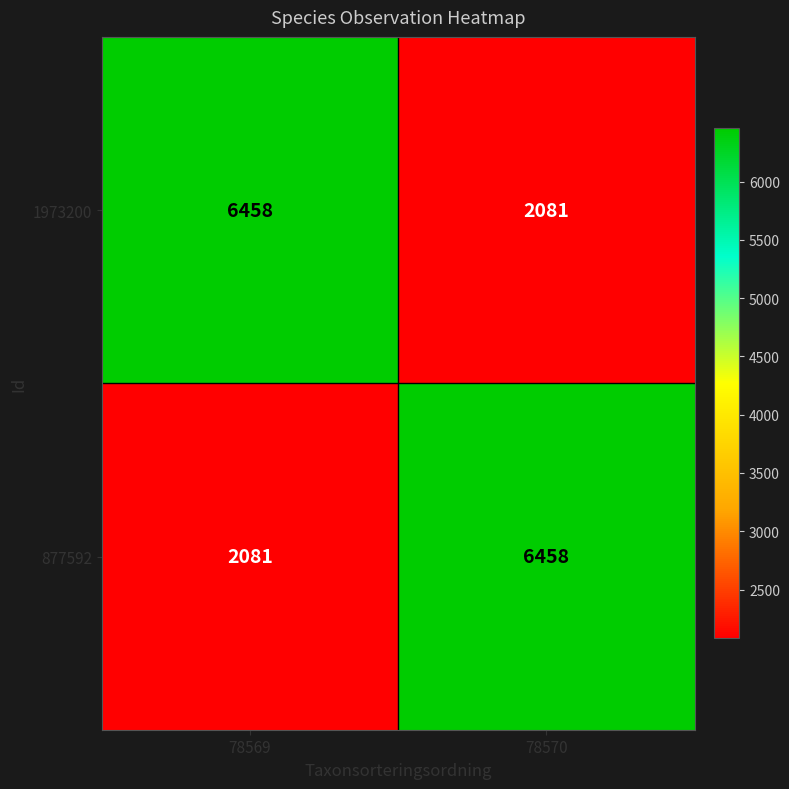

Is it true that 877592 equals 3465 at 78569?

False